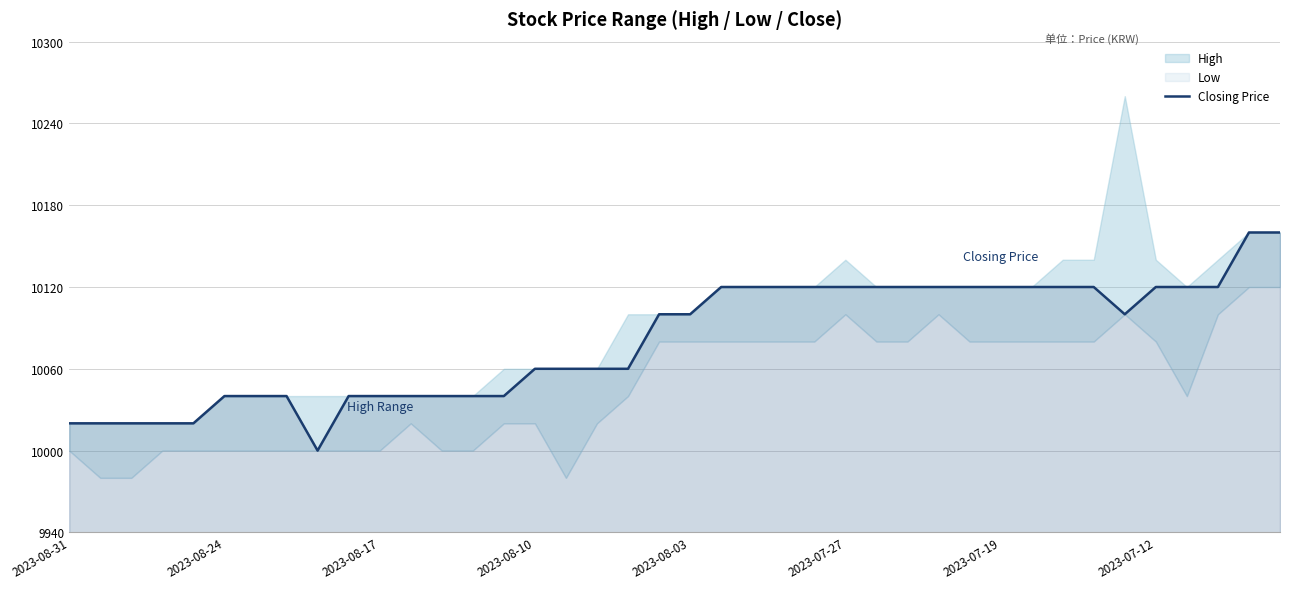

Does the chart have visible grid lines?

Yes